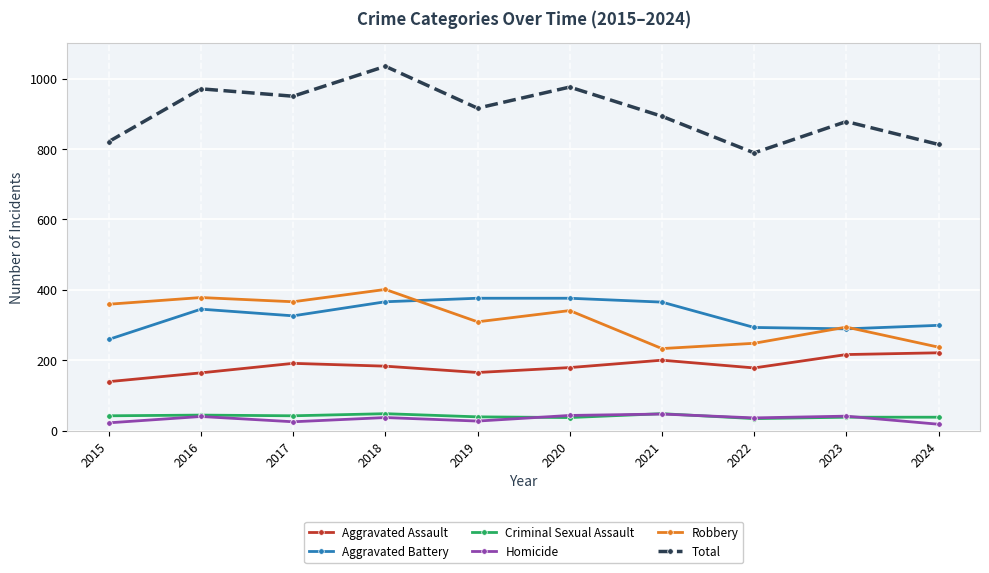

Is it true that Robbery equals 391 at 2021?

False